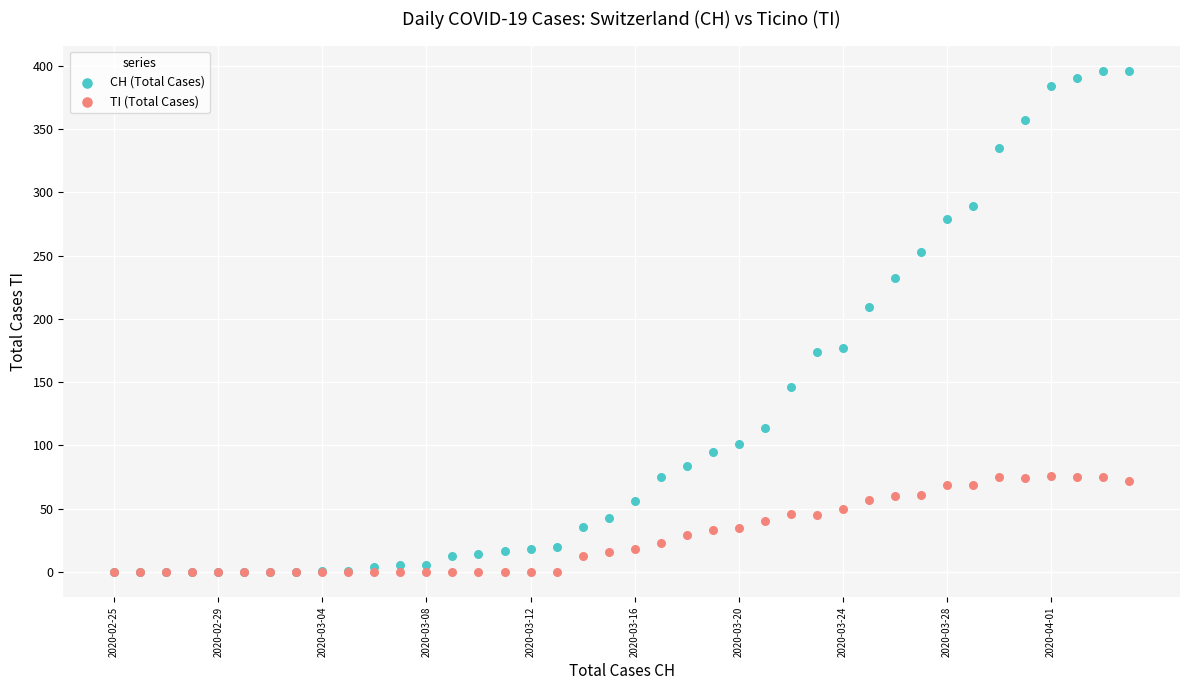

Which series reaches the maximum Y coordinate?

CH (Total Cases)